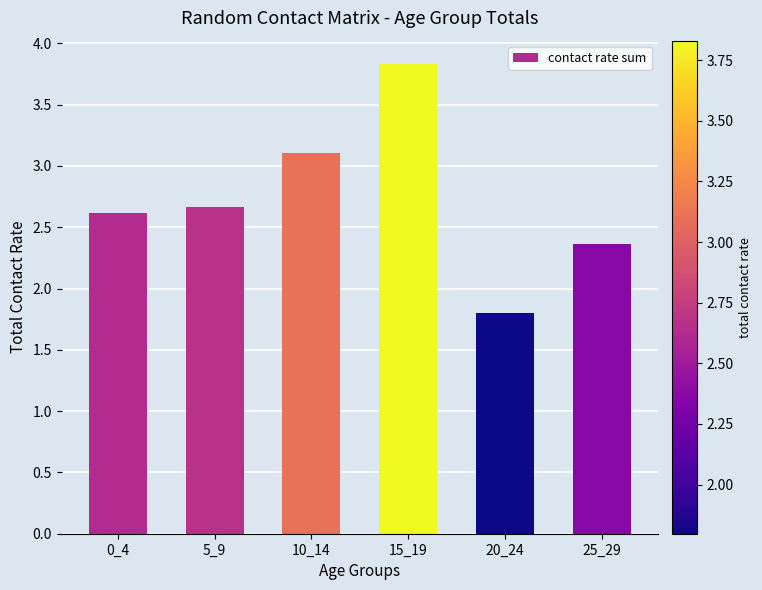

Reading left to right, extract all data points from this chart.

2.6	2.7	3.1	3.8	1.8	2.4